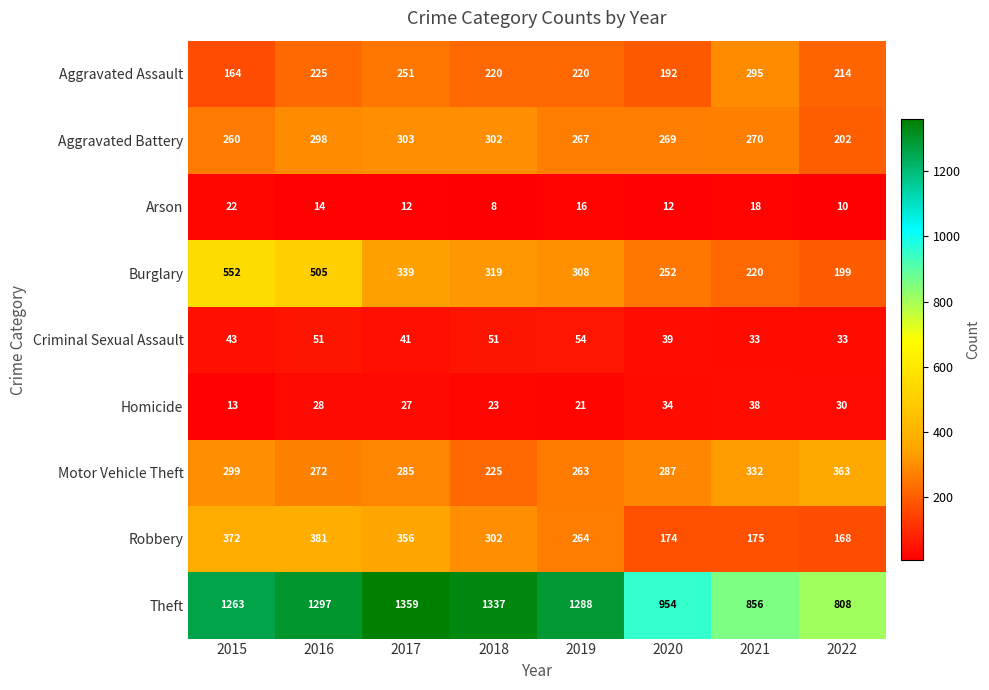

Rank the series at 2022 from lowest to highest value.

Arson, Homicide, Criminal Sexual Assault, Robbery, Burglary, Aggravated Battery, Aggravated Assault, Motor Vehicle Theft, Theft